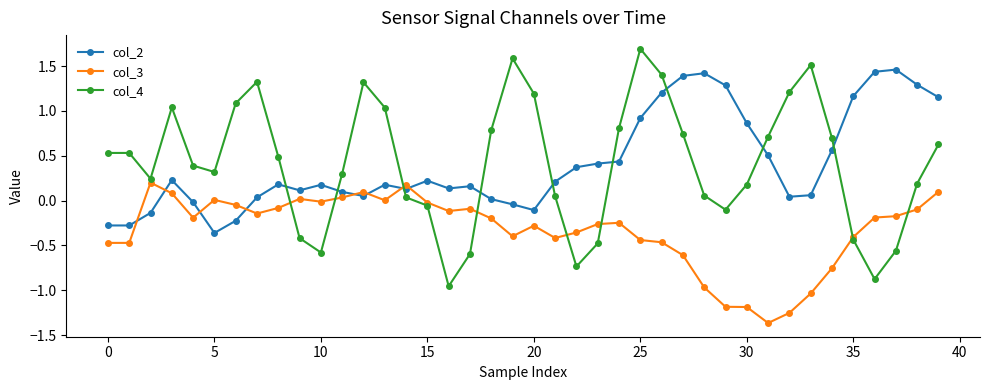

Which series ends up on top after the final intersection of col_4 and col_3?

col_4